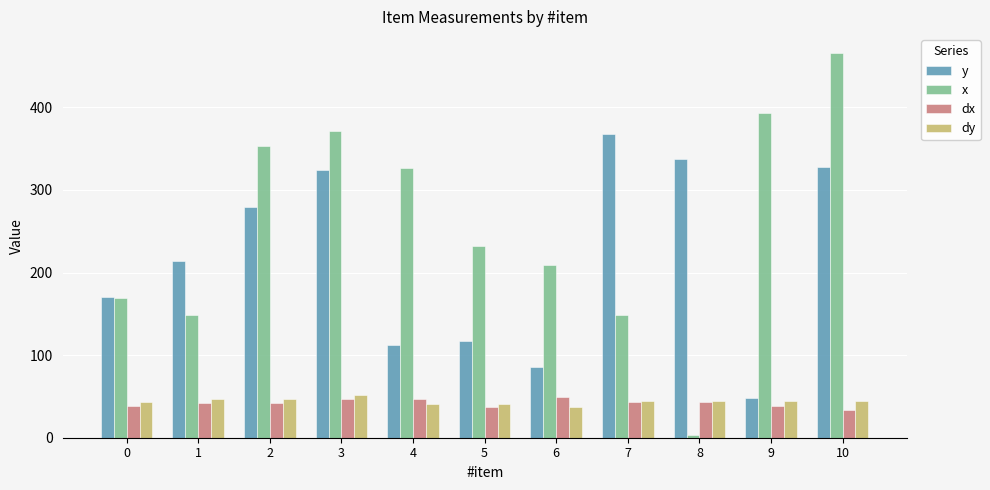

What is the minimum value shown in the chart?

3.6